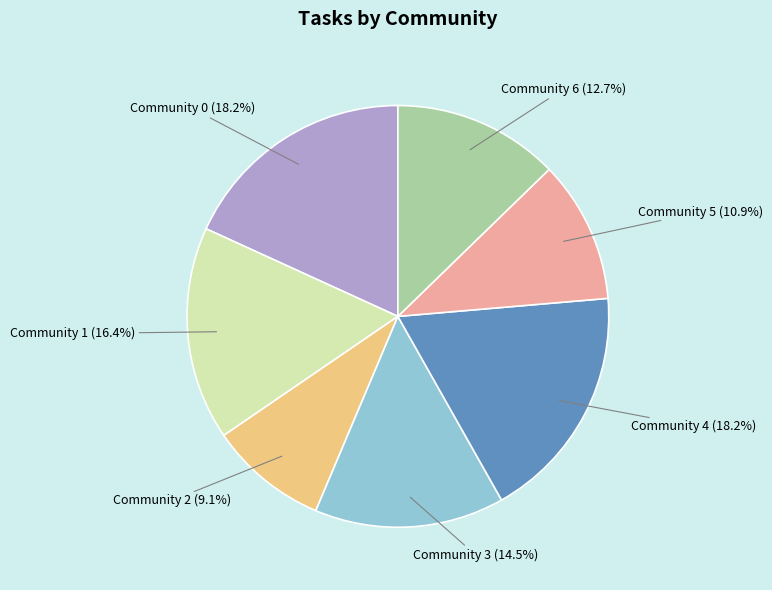

To the nearest percent, what is the combined percentage of Community 1 and Community 6?

29%